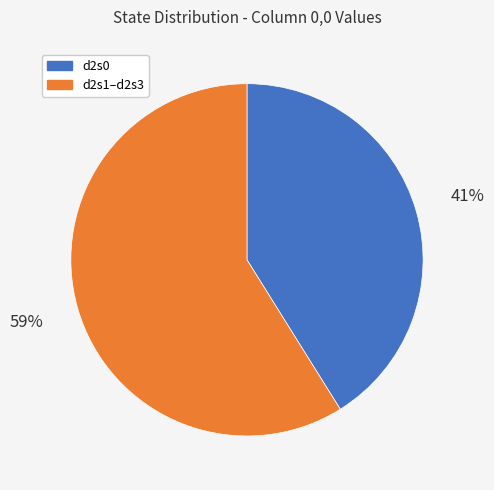

To the nearest percent, what is the difference between the largest and smallest slice percentages?

18%